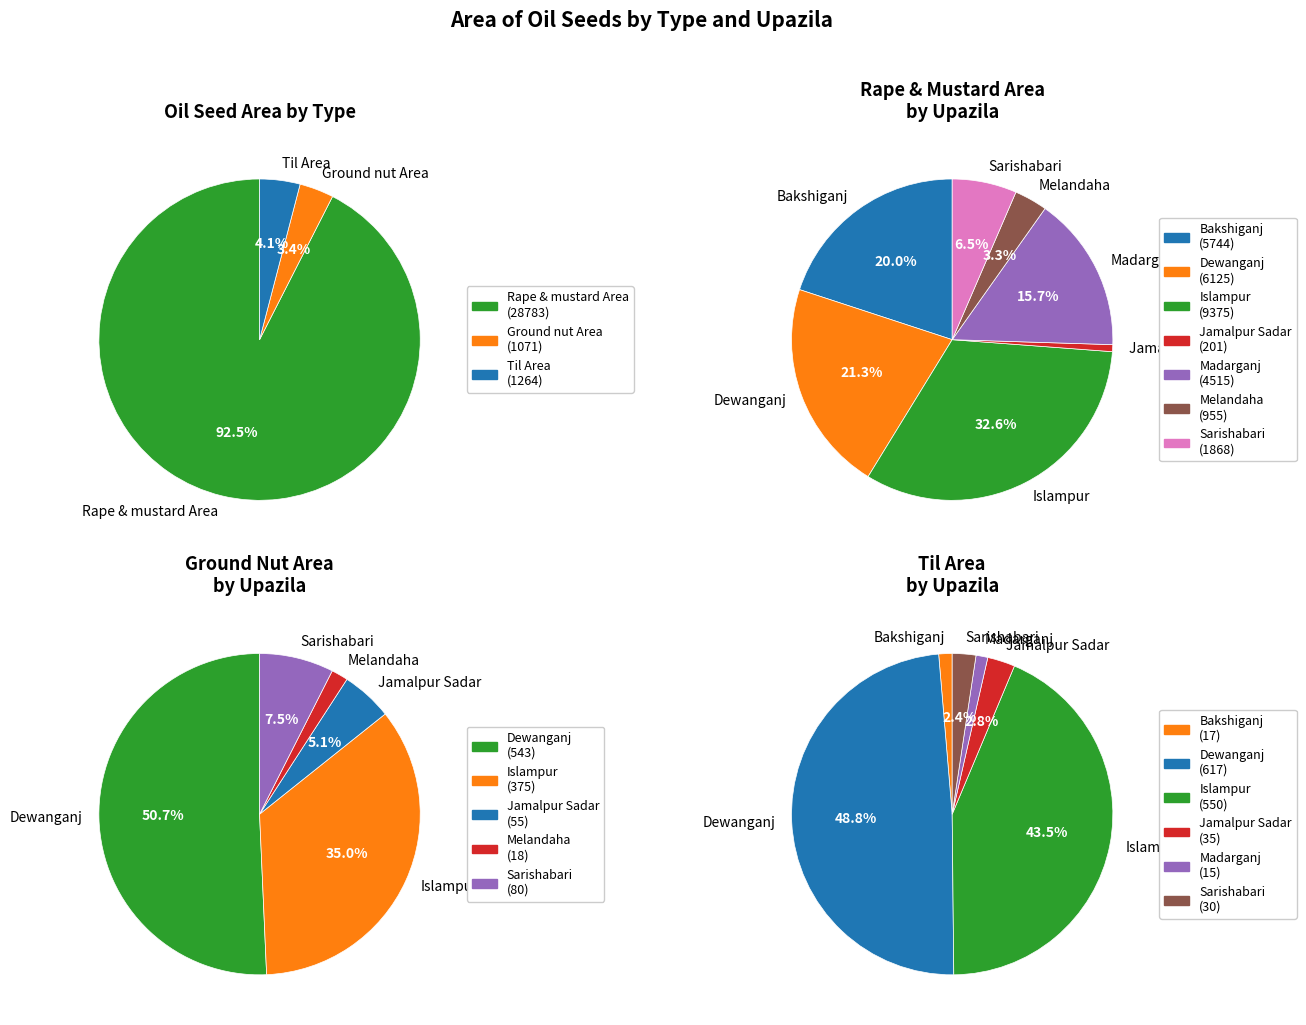

What is the difference between the highest and lowest values at Bakshiganj?

5744